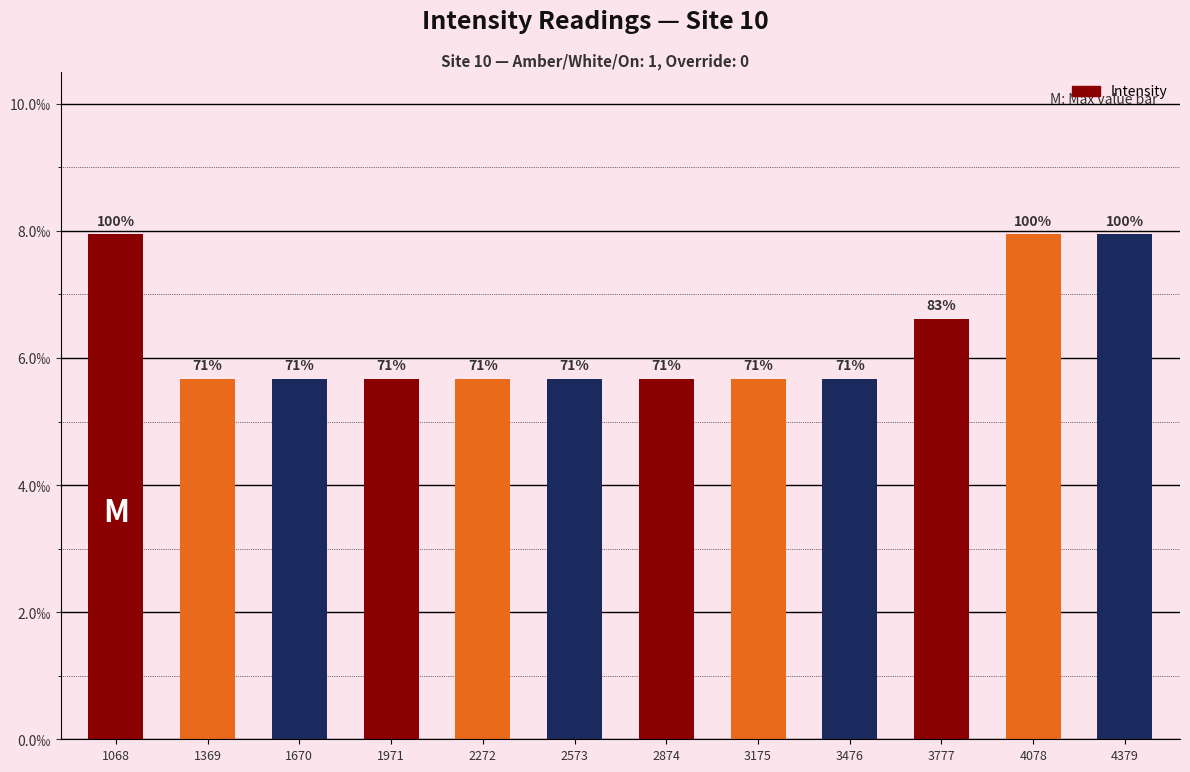

Are the bars horizontal?

No